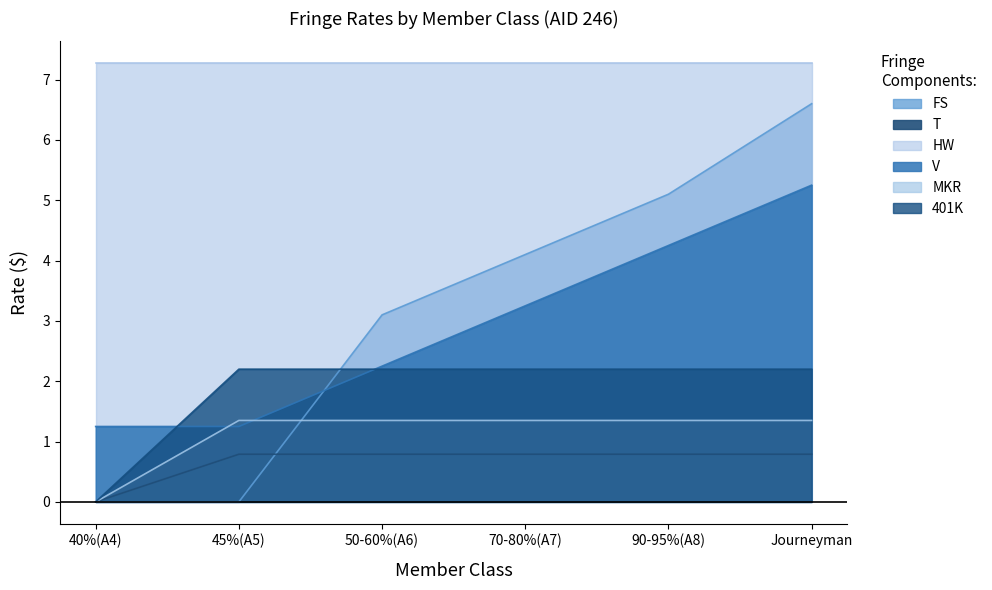

The MKR series shows 0.5 at 90-95%(A8). True or false?

False